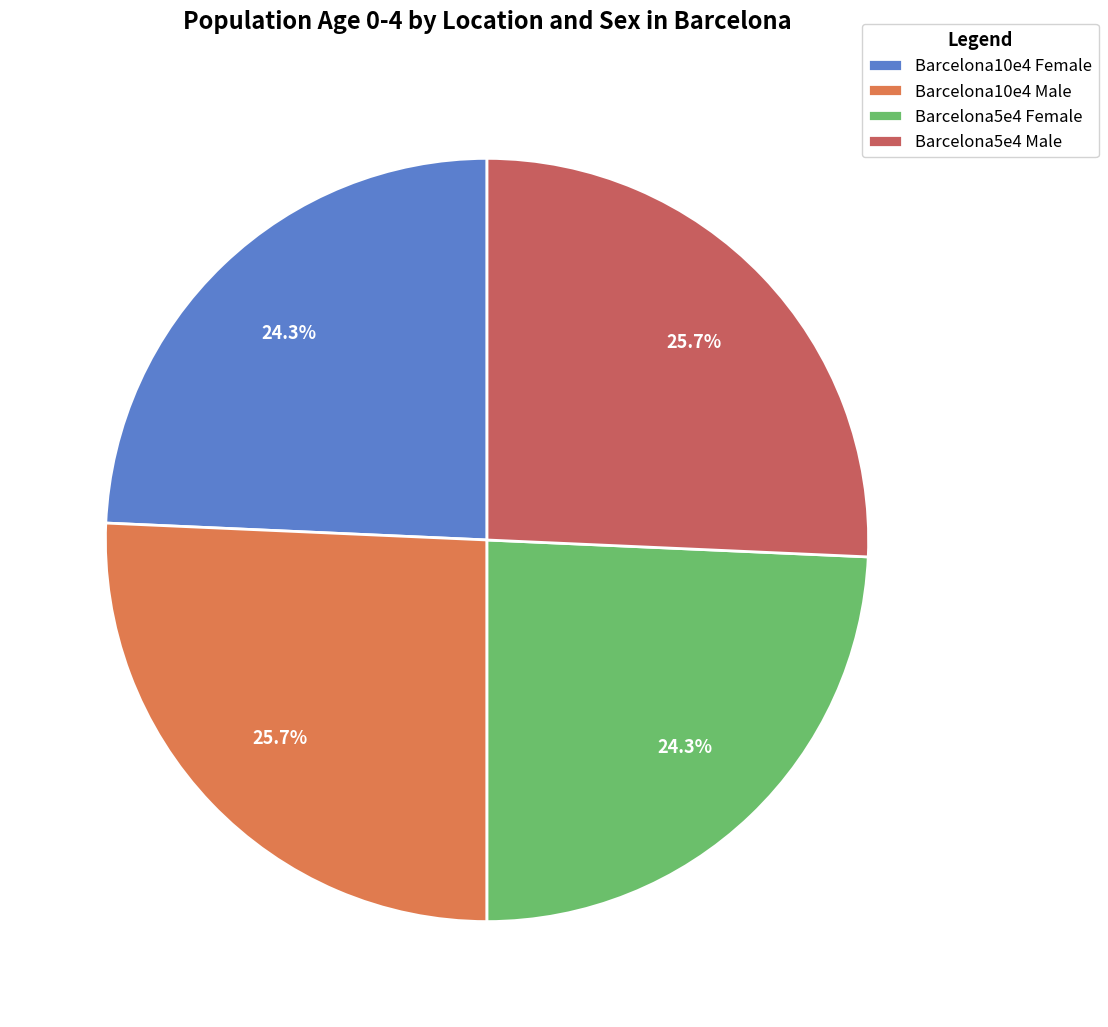

To the nearest percent, what is the difference between the Barcelona10e4 Female and Barcelona10e4 Male slice percentages?

1%